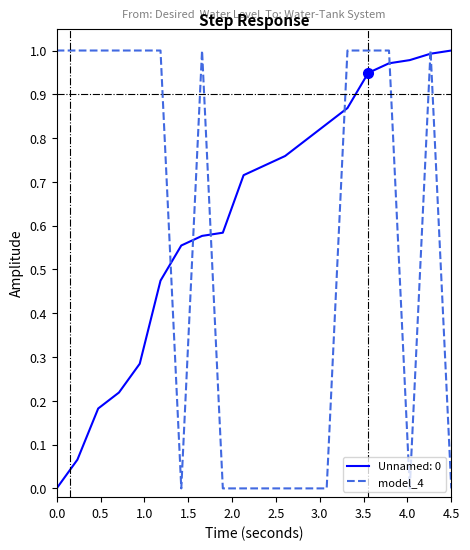

Rank the series by their average value, from lowest to highest.

model_4, Unnamed: 0